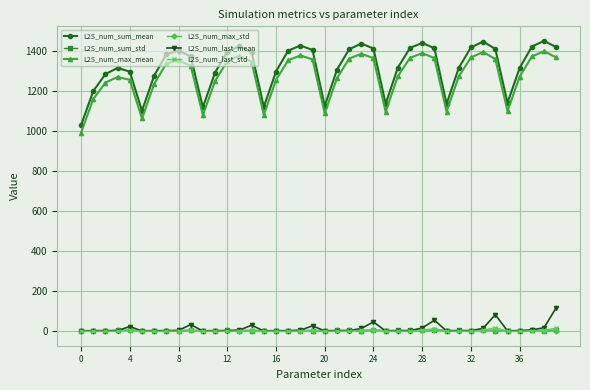

How many categories are shown in the chart?

40